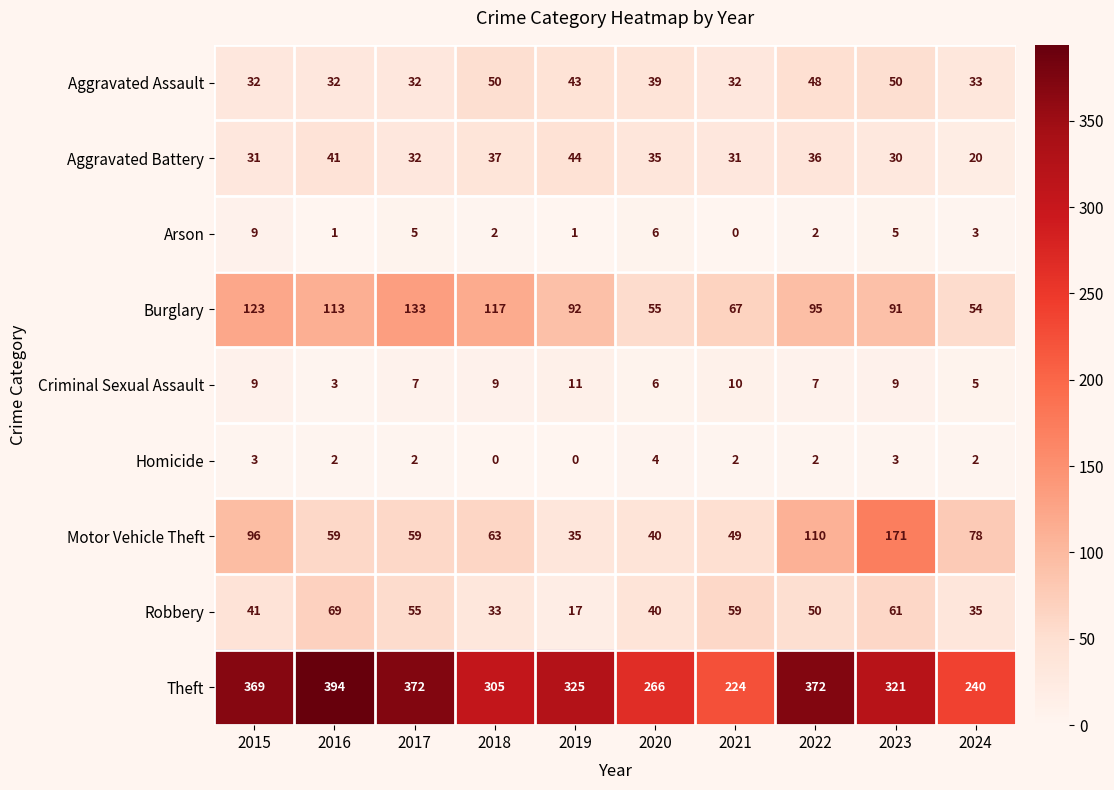

Is it true that Theft equals 138 at 2018?

False